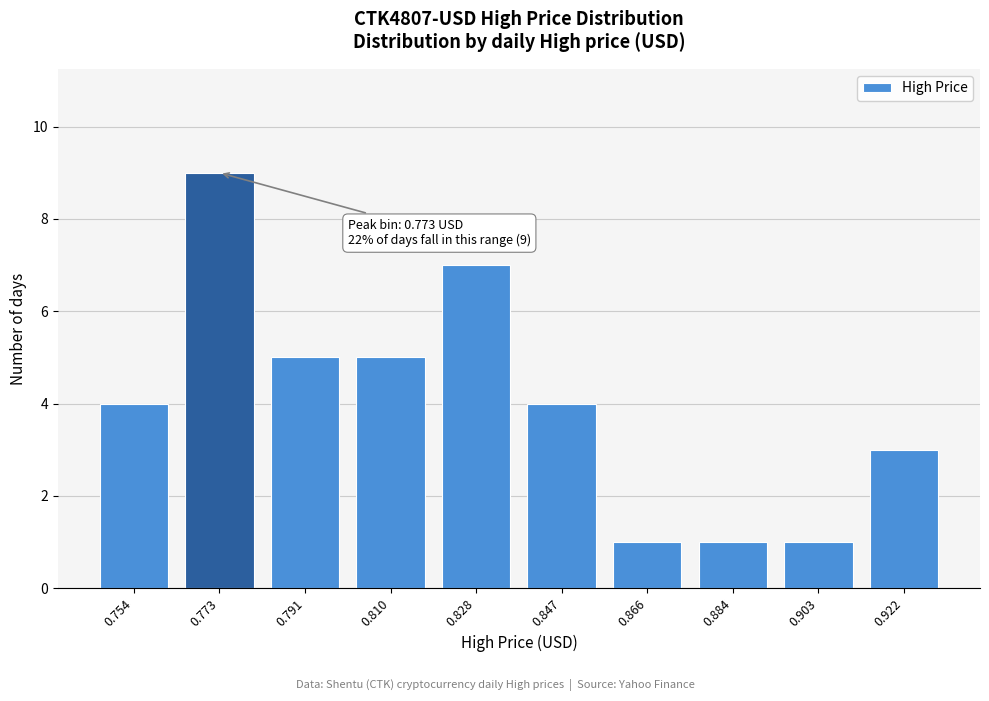

Reading left to right, what are all the values shown in this chart?

4	9	5	5	7	4	1	1	1	3